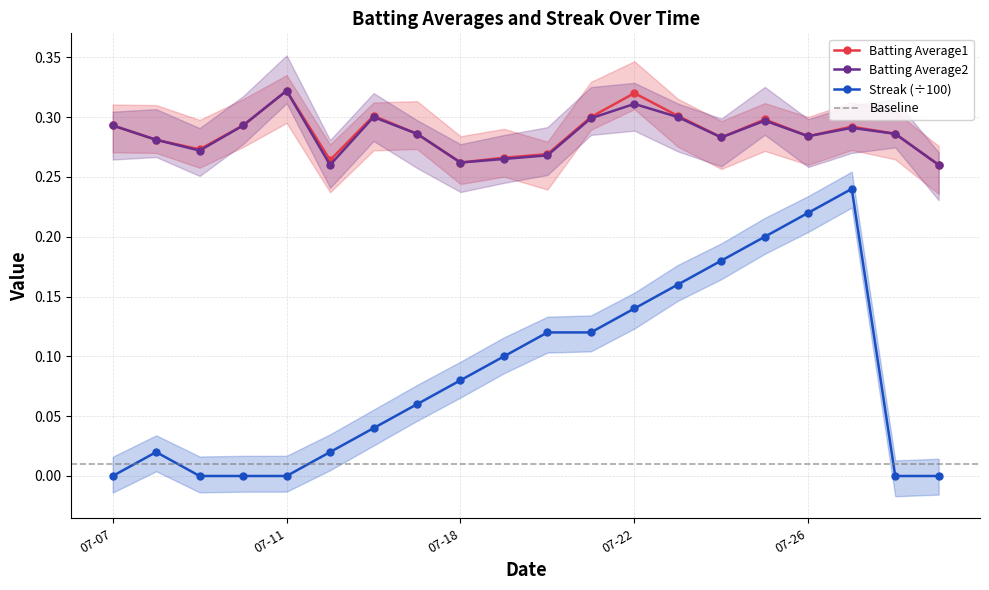

What is the total value across all series at 2010-07-20?

0.7